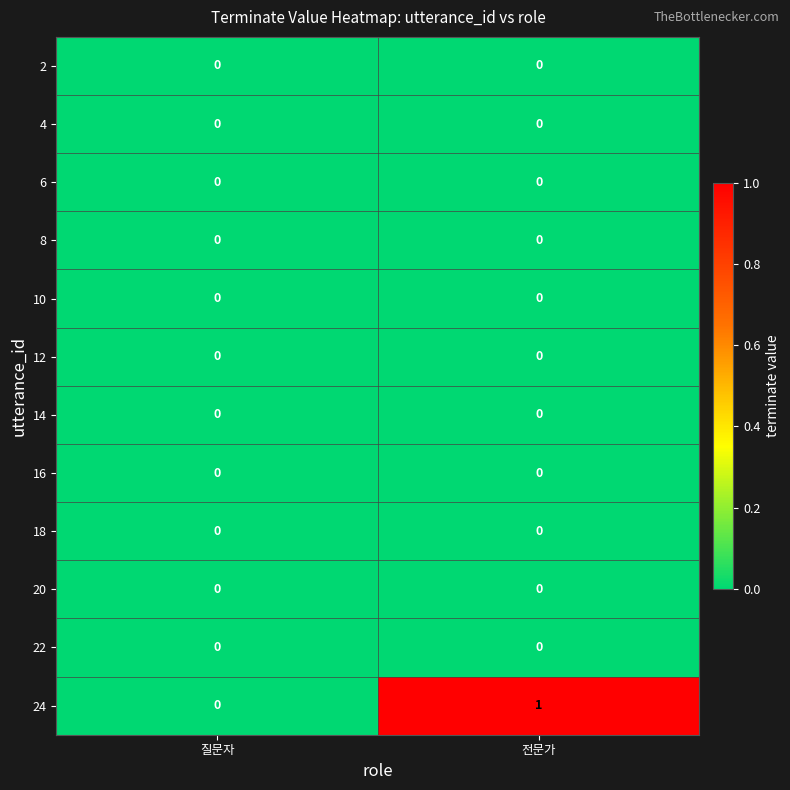

Is it true that 16 equals 0 at 전문가?

True